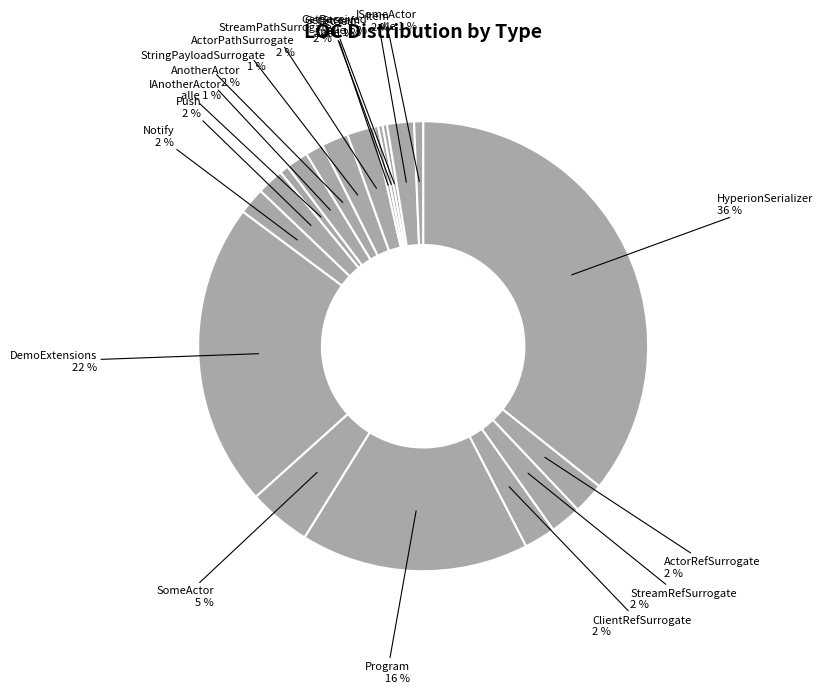

What is the change in value from HyperionSerializer to GetStream?

-110